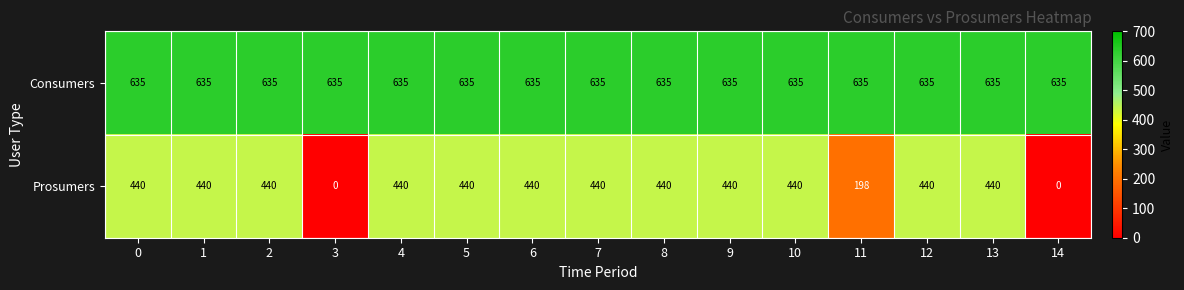

Is it true that Prosumers equals 705 at 7?

False